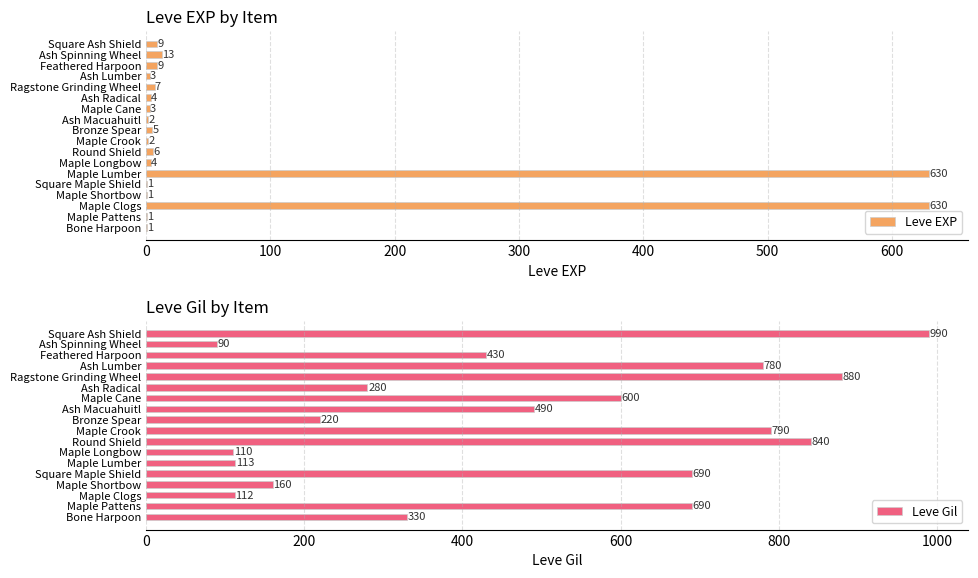

What is the highest value of the Leve EXP series?

630